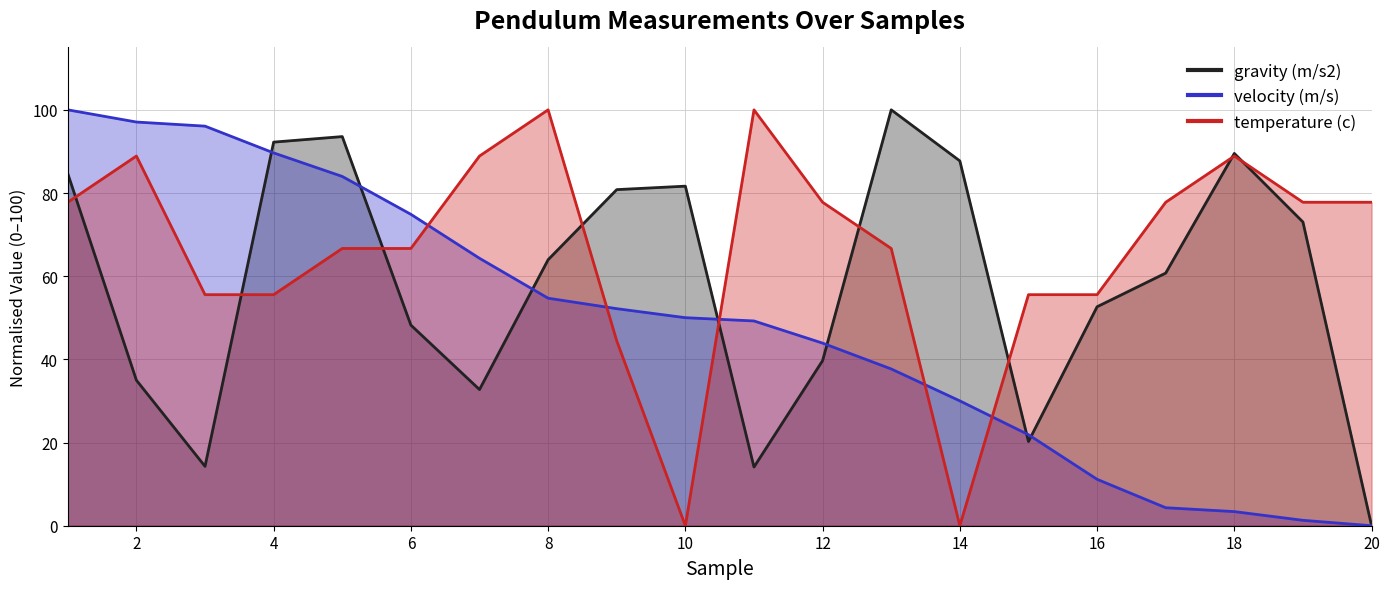

Does the chart have visible grid lines?

Yes